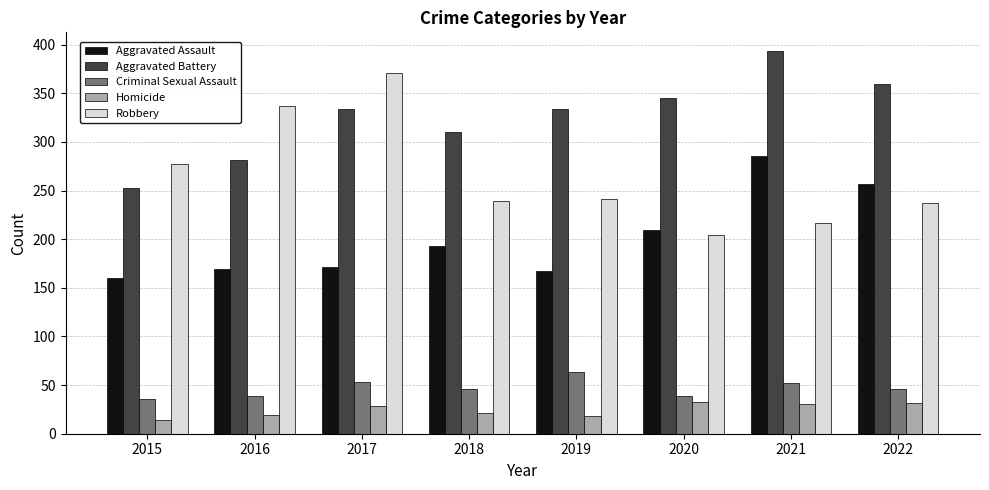

Rank the series at 2019 from lowest to highest value.

Homicide, Criminal Sexual Assault, Aggravated Assault, Robbery, Aggravated Battery